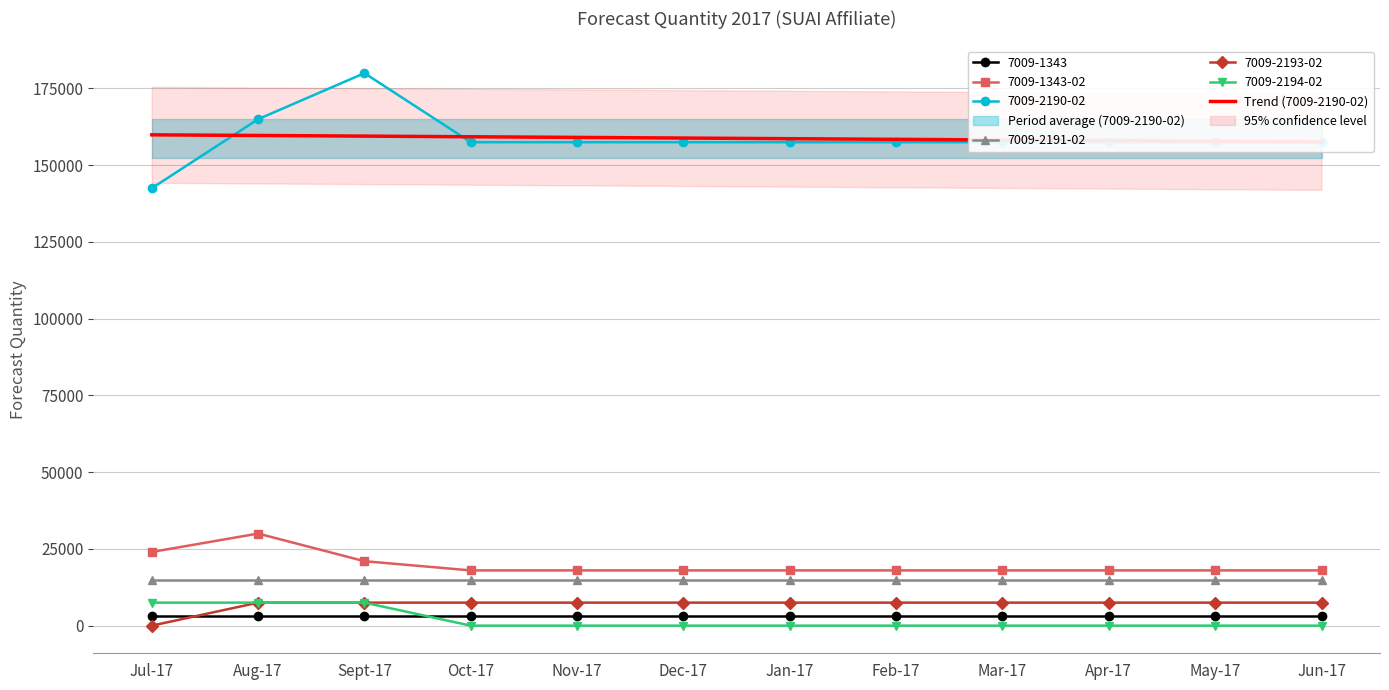

Reading left to right, what are all the values shown in this chart?

159903.8	159694.1	159484.3	159274.5	159064.7	158854.9	158645.1	158435.3	158225.5	158015.7	157805.9	157596.2